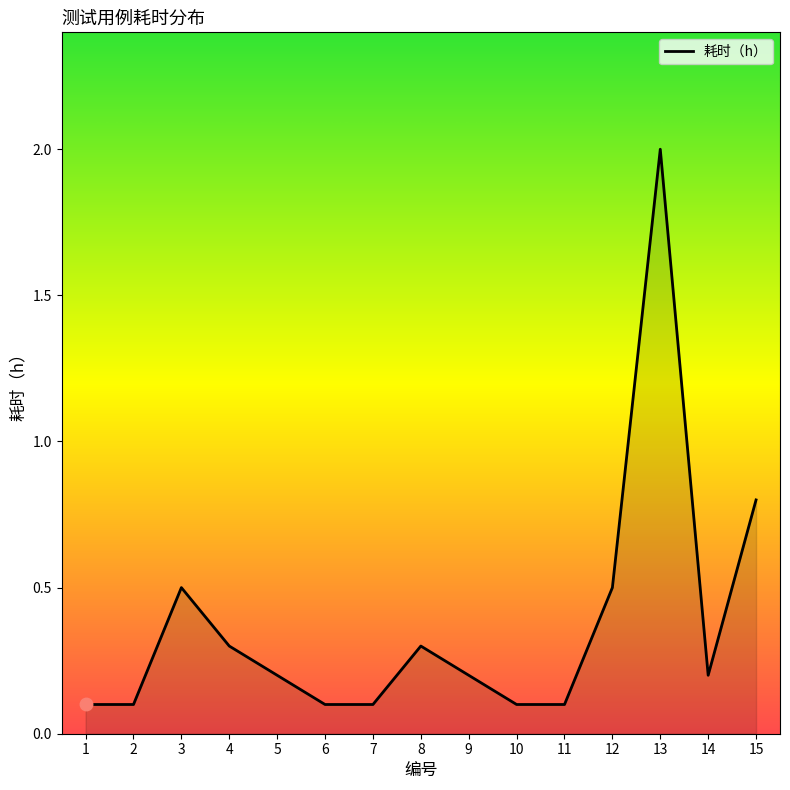

The value at 4 is 0.3. True or false?

True